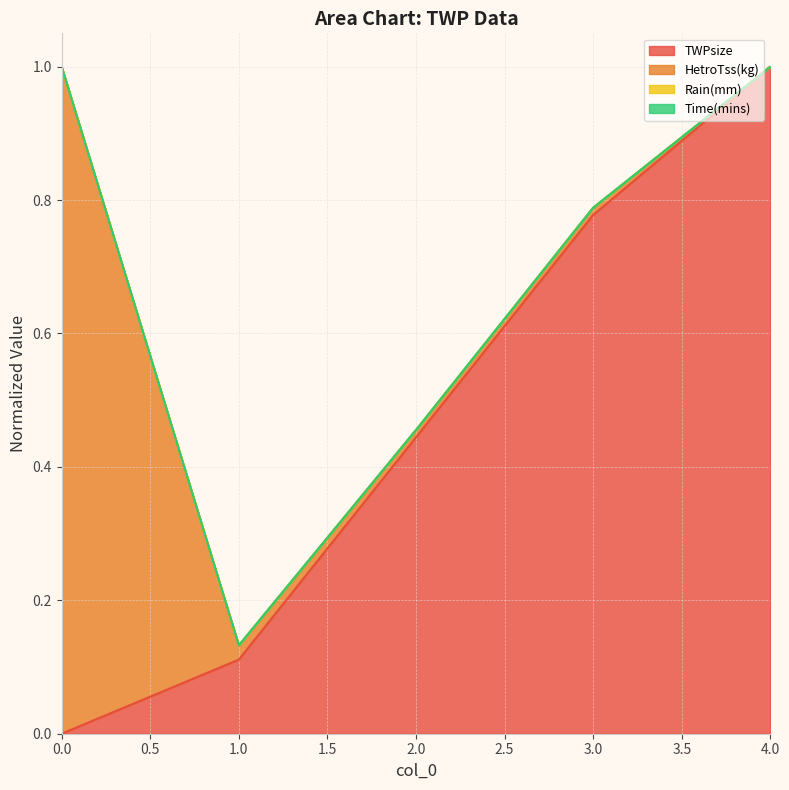

Is it true that TWPsize equals 0.0 at 1.0?

False